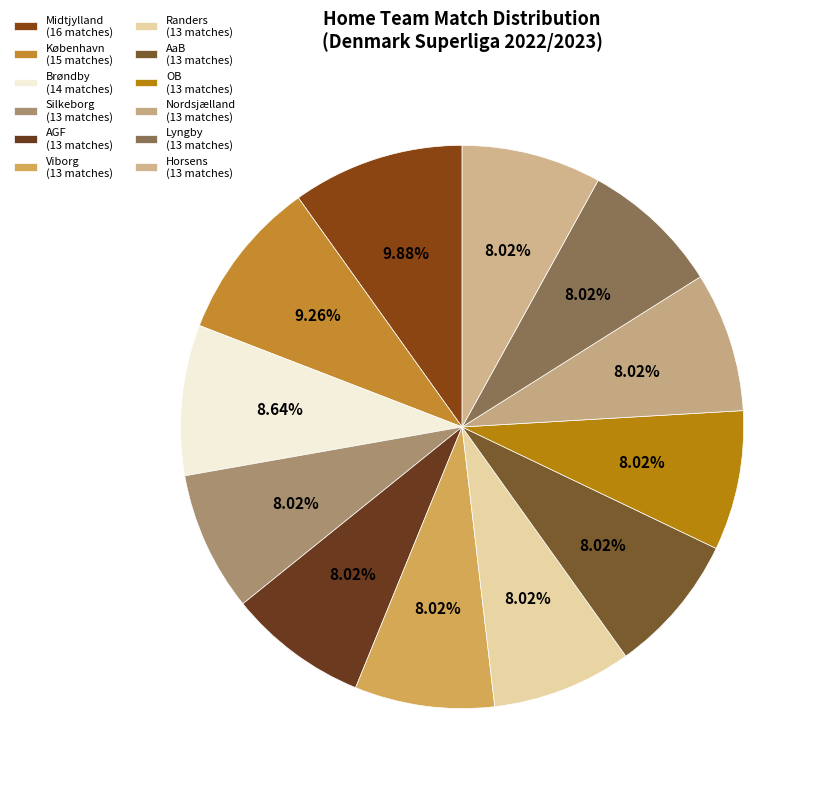

To the nearest percent, what is the difference between the largest and smallest slice percentages?

2%